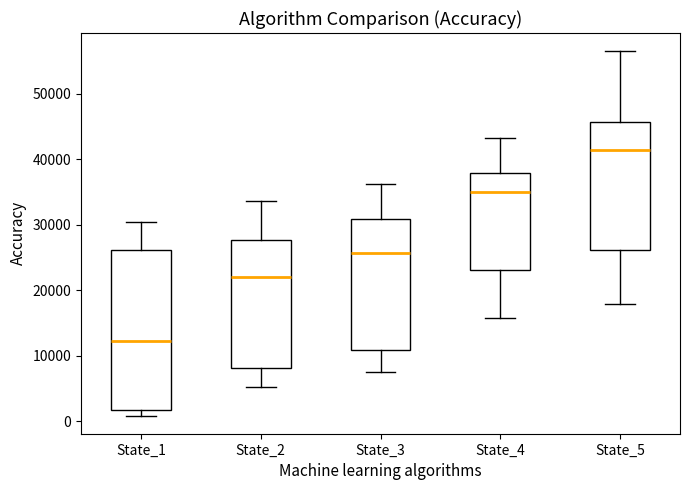

Where does the median line of the box for State_3 sit on the y-axis? The values are not printed on the chart, so give them approximately, as read against the axis.

26000